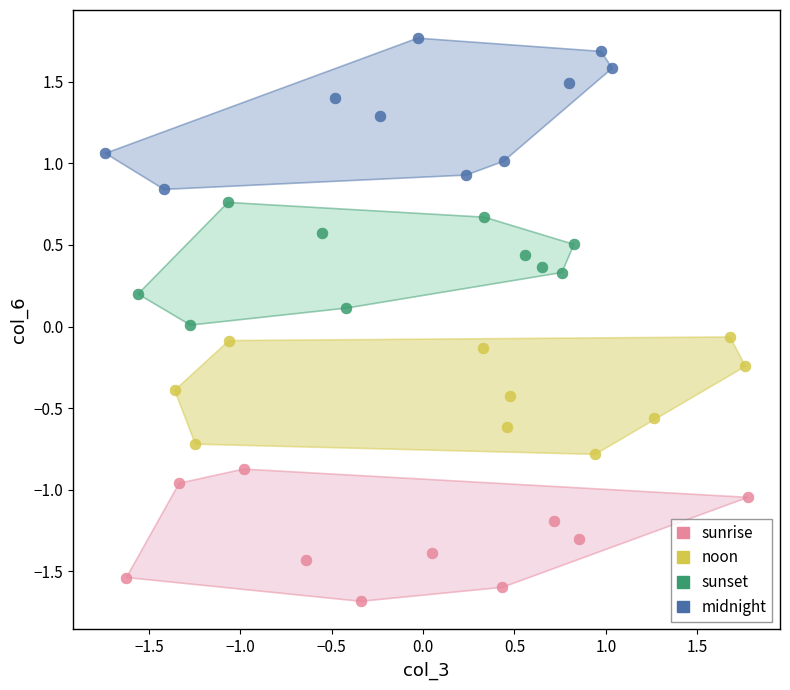

Which series has the widest spread of Y values?

midnight